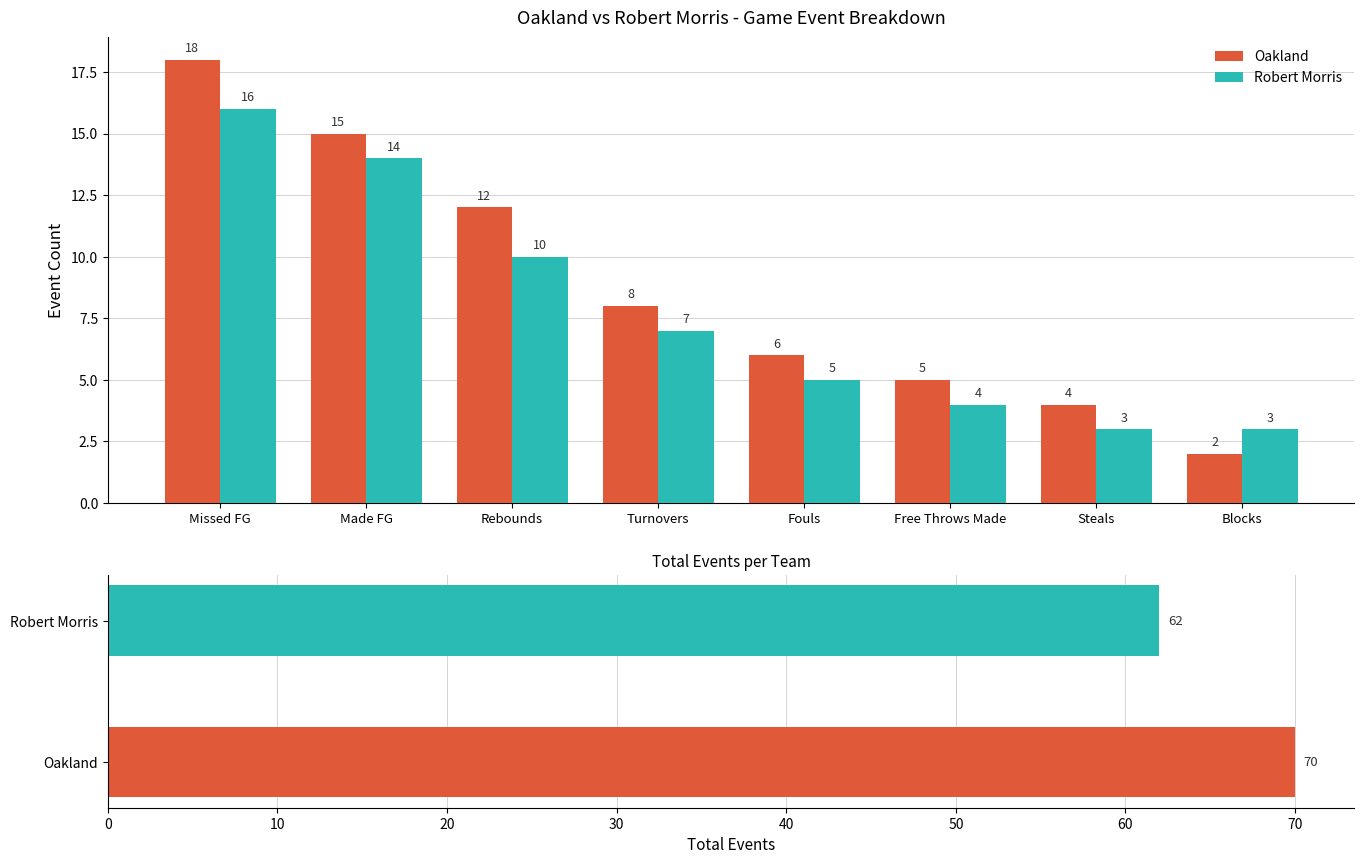

What is the label of the 2nd bar from the left?

Made FG